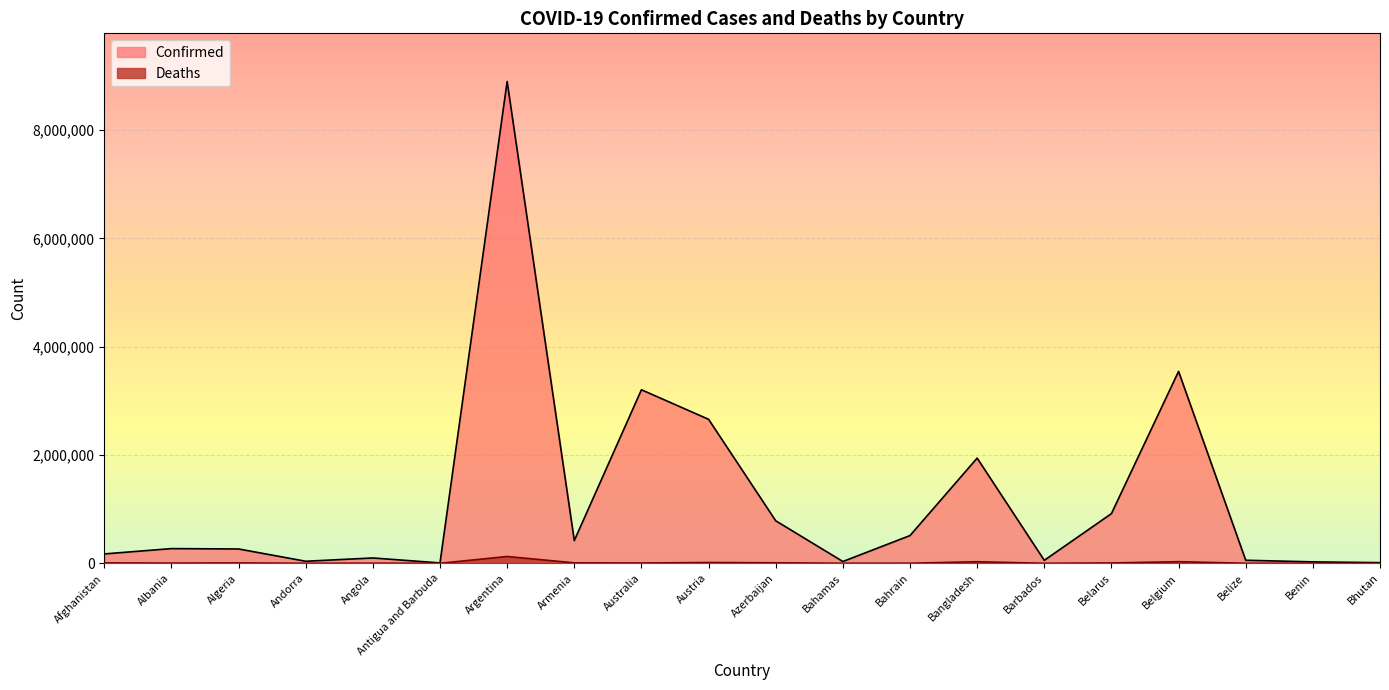

At how many categories does at least one series exceed 519735?

7